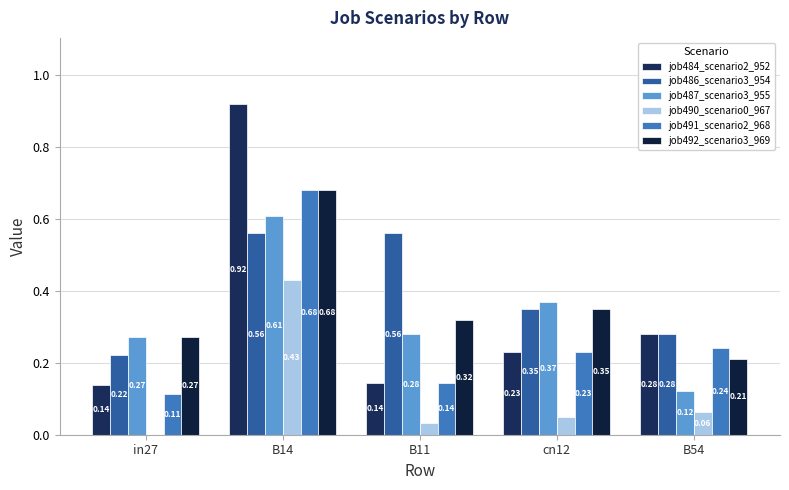

How many job492_scenario3_969 values are between 0 and 1?

5